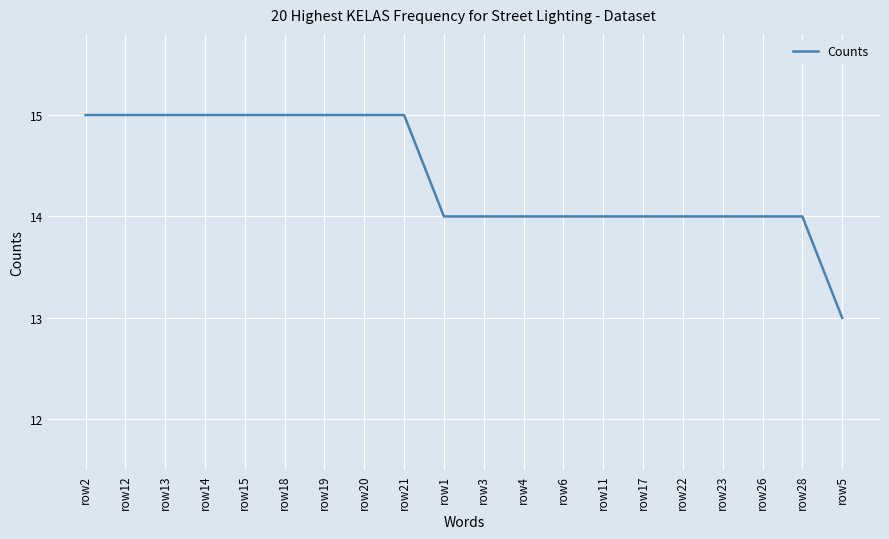

What position from the right is row20?

13